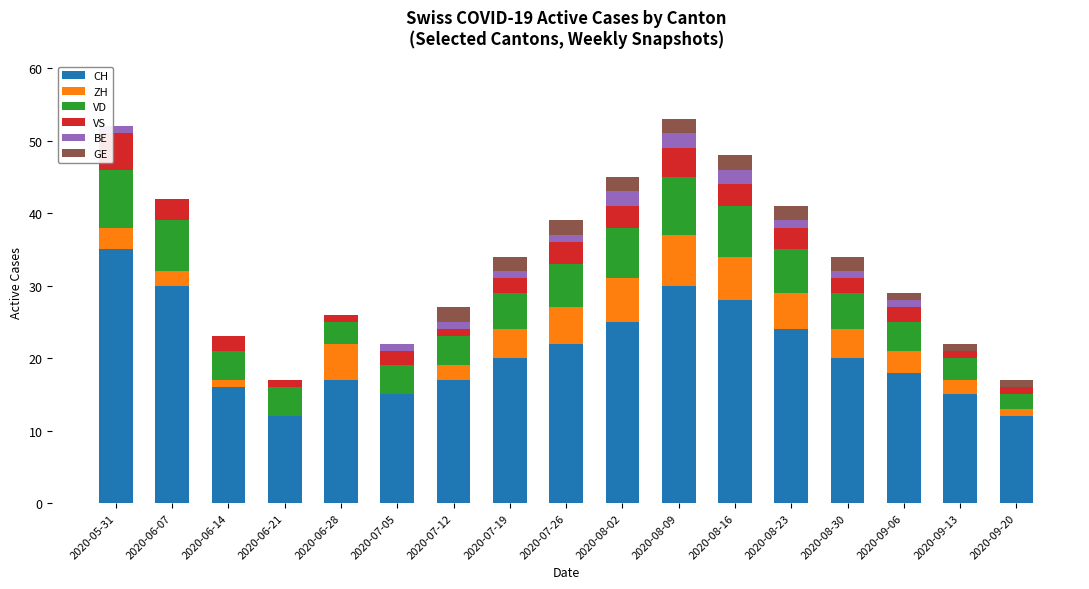

What is the maximum value for CH?

35